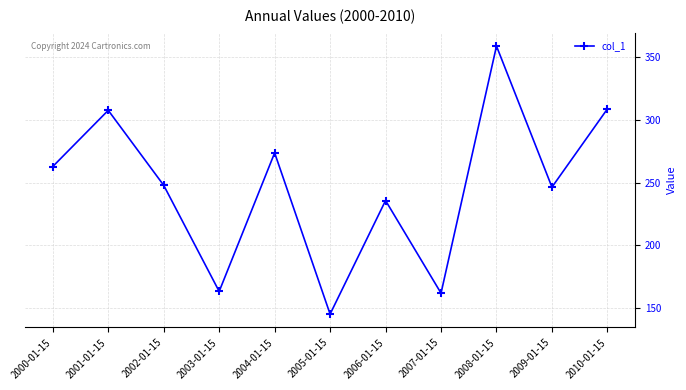

True or false: the data has more than 1 interior local peaks.

True